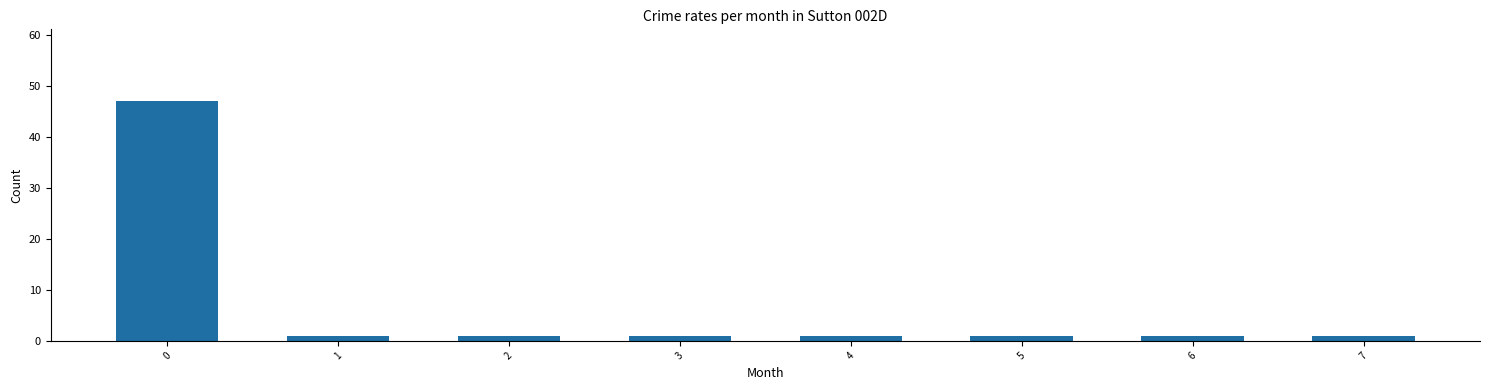

Reading left to right, extract all data points from this chart.

47	1	1	1	1	1	1	1